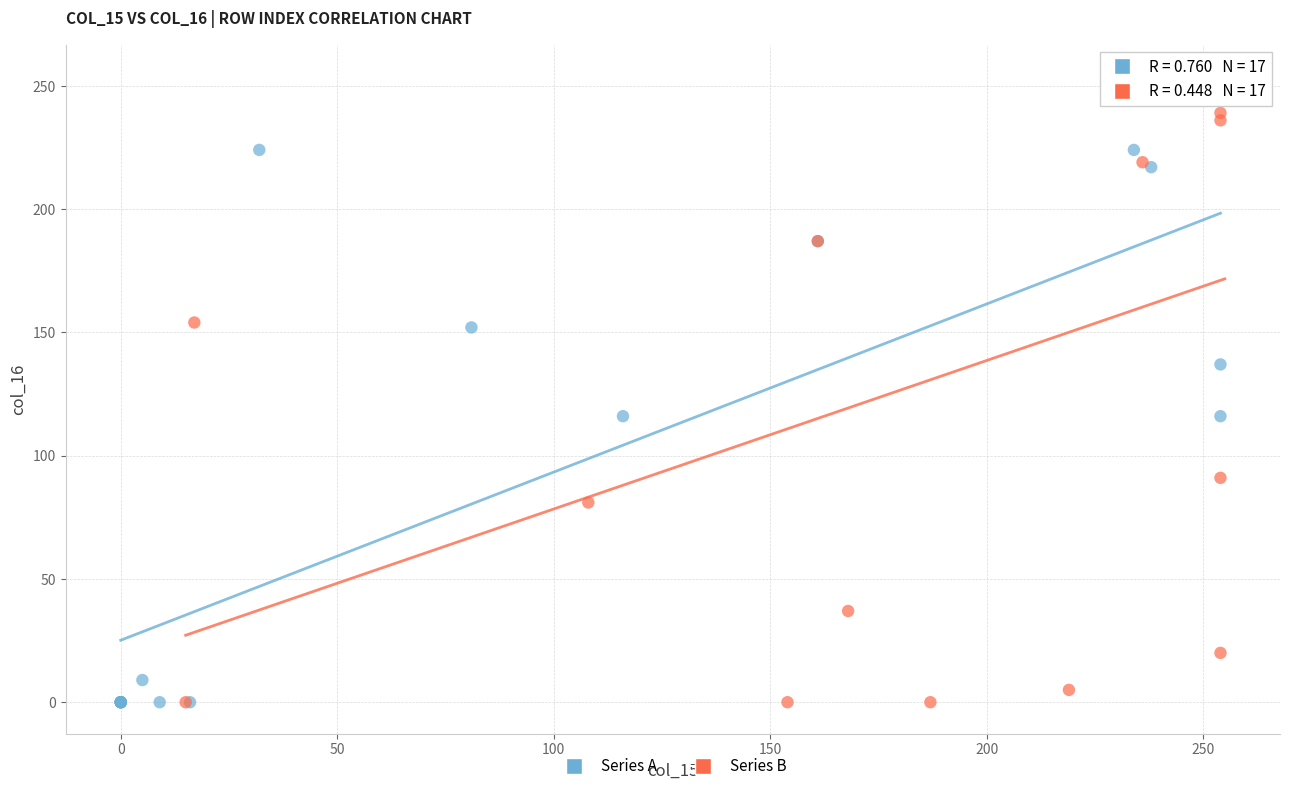

Which series reaches the maximum Y coordinate?

Series B